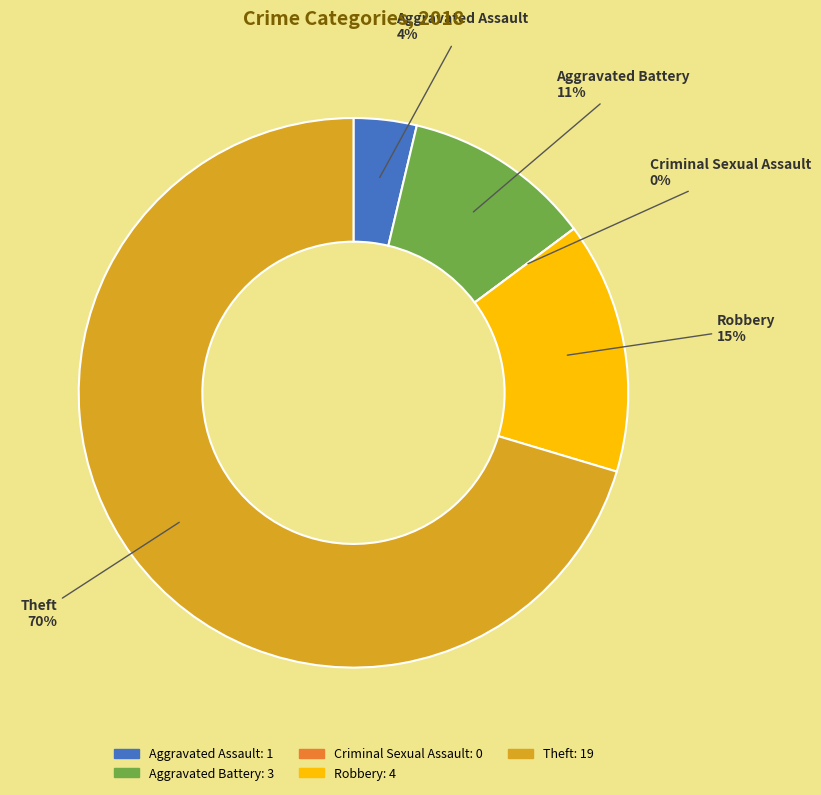

Is it true that Theft is 70% of the pie?

True